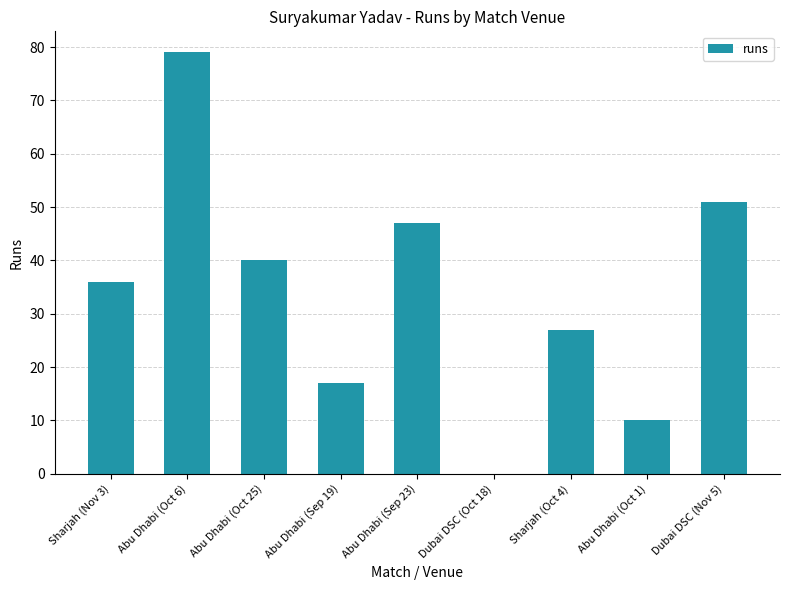

Are the bars horizontal?

No